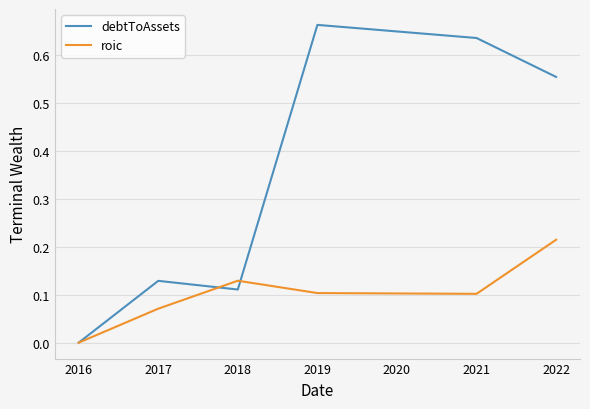

At 2017, list the series in order from smallest to largest.

roic, debtToAssets